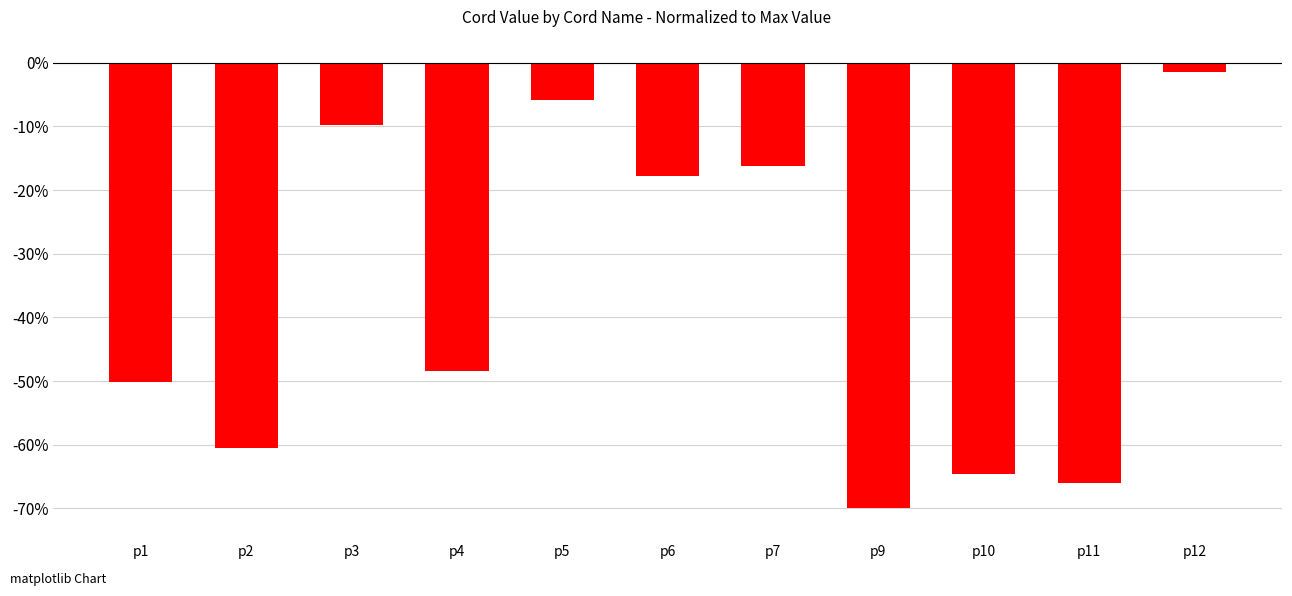

The chart shows a value of -102.0 at p10. True or false?

False